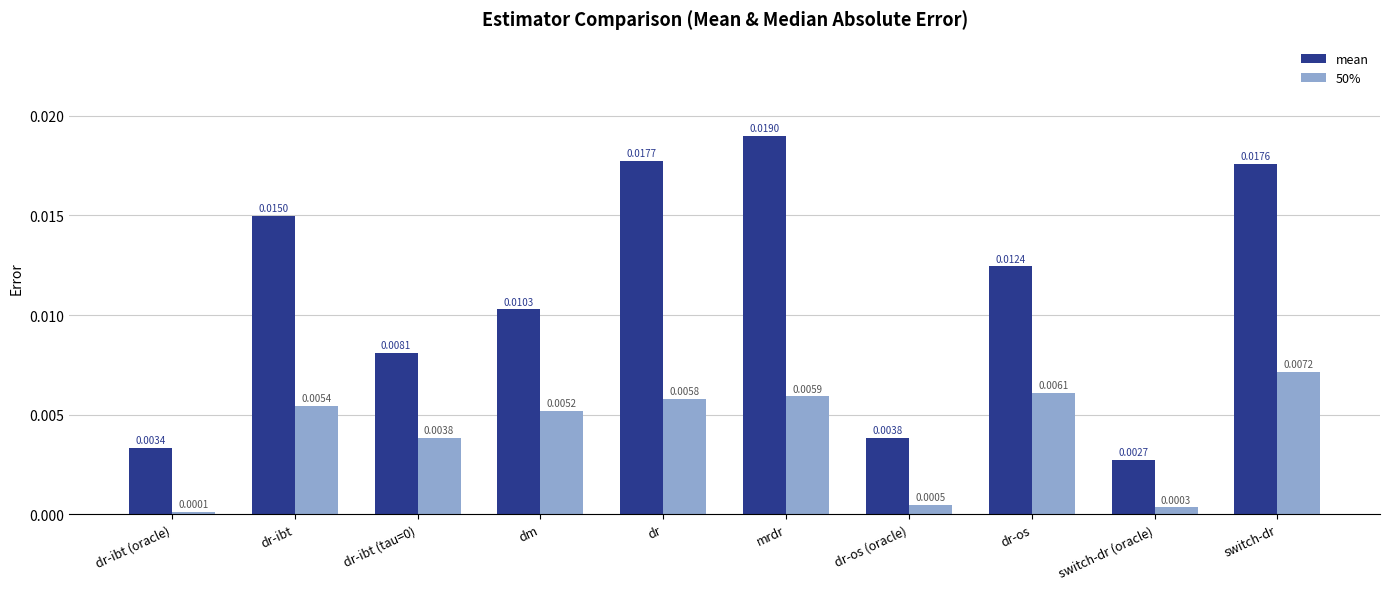

Which series has the widest spread of values?

mean